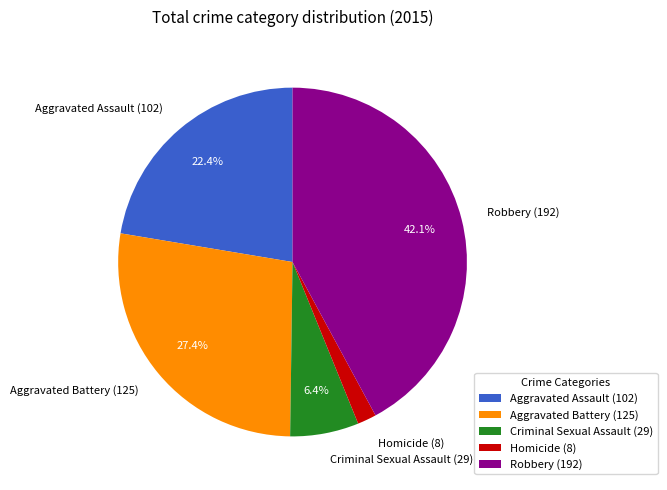

Which category has the smallest portion of the pie?

Homicide